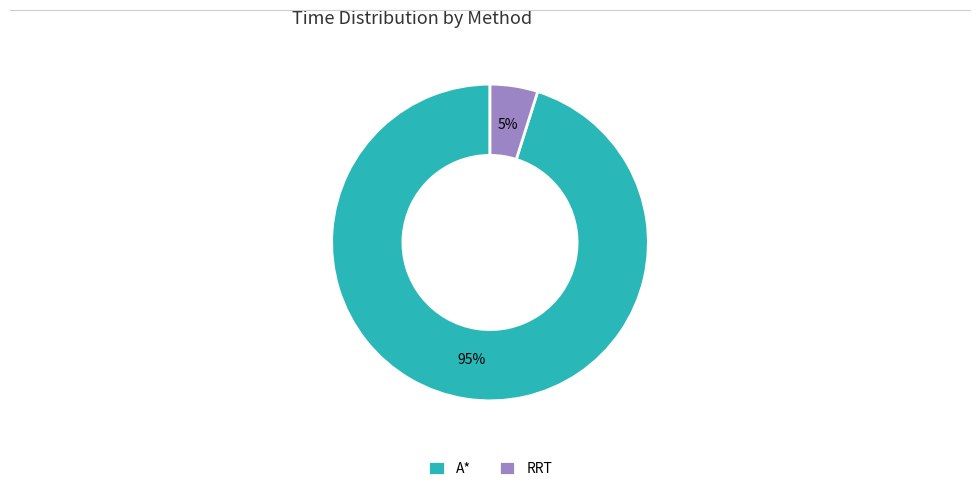

What is the majority slice?

A*